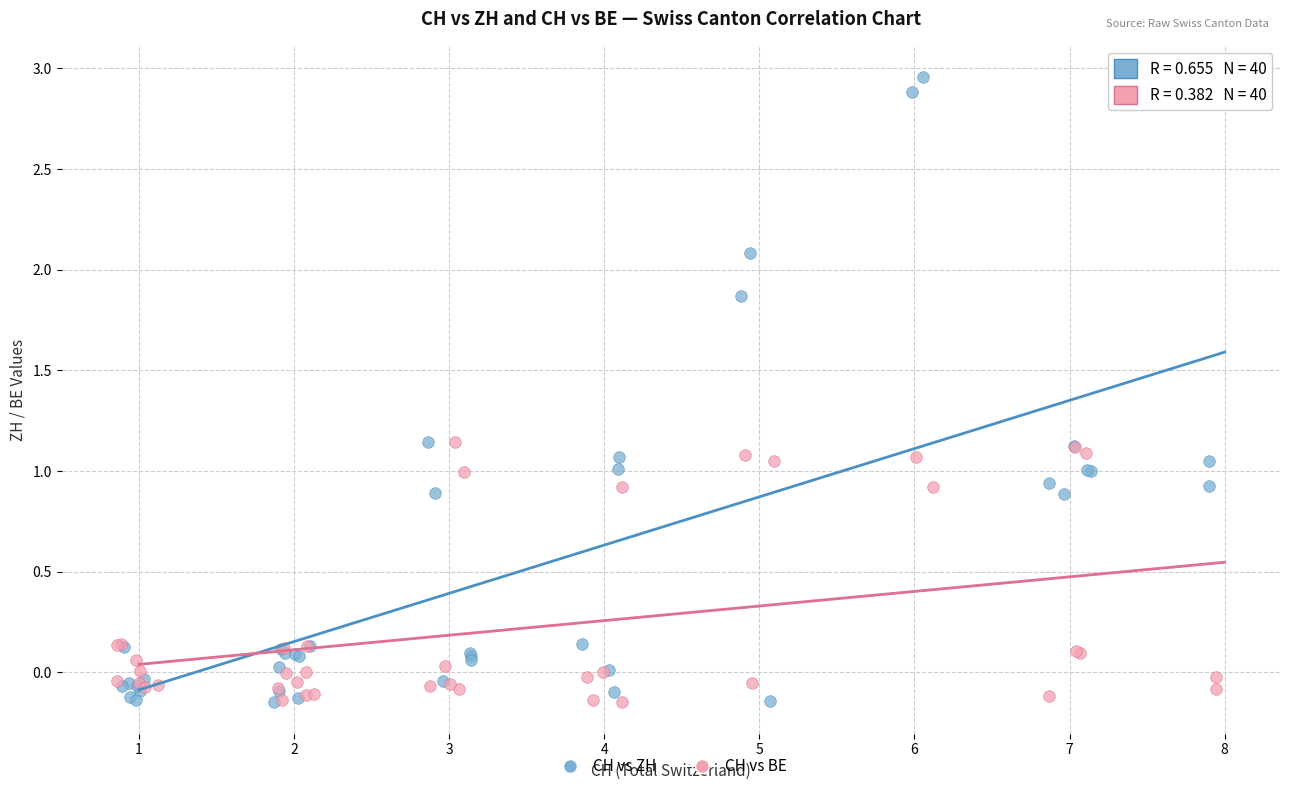

Which series contains the highest Y value?

CH vs ZH